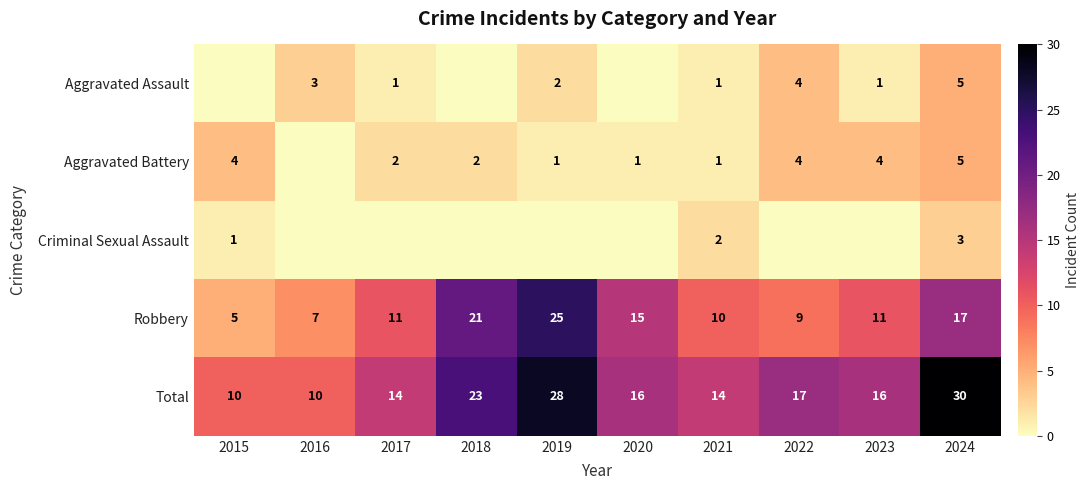

How many values in the Robbery series are below 11?

4